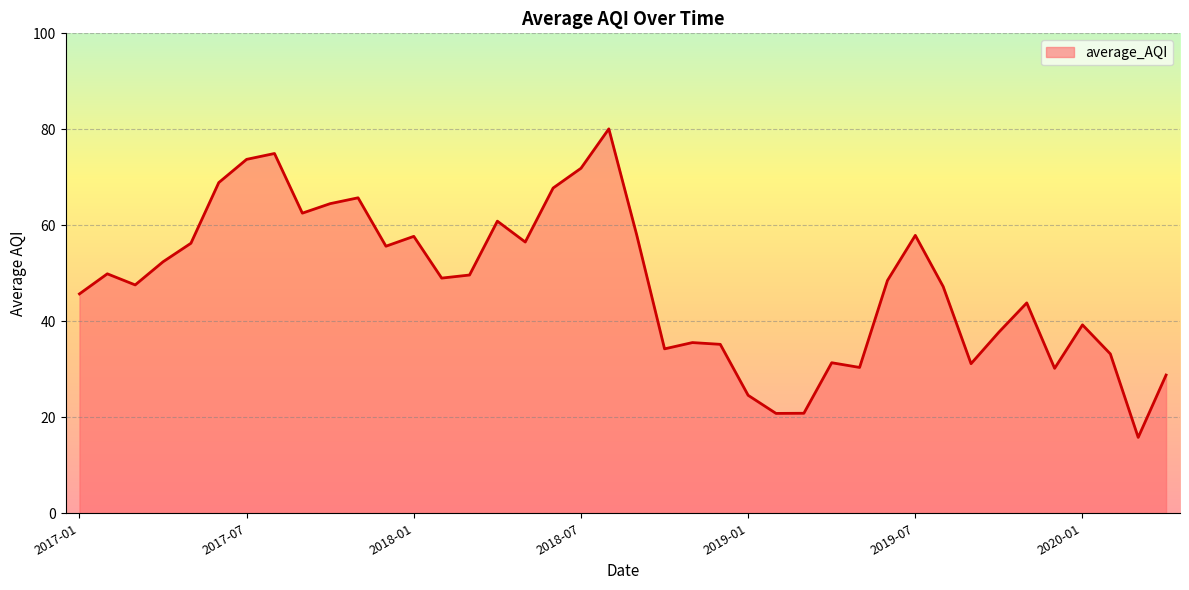

How many interior local valleys (lower than both neighbors) does the data have?

11